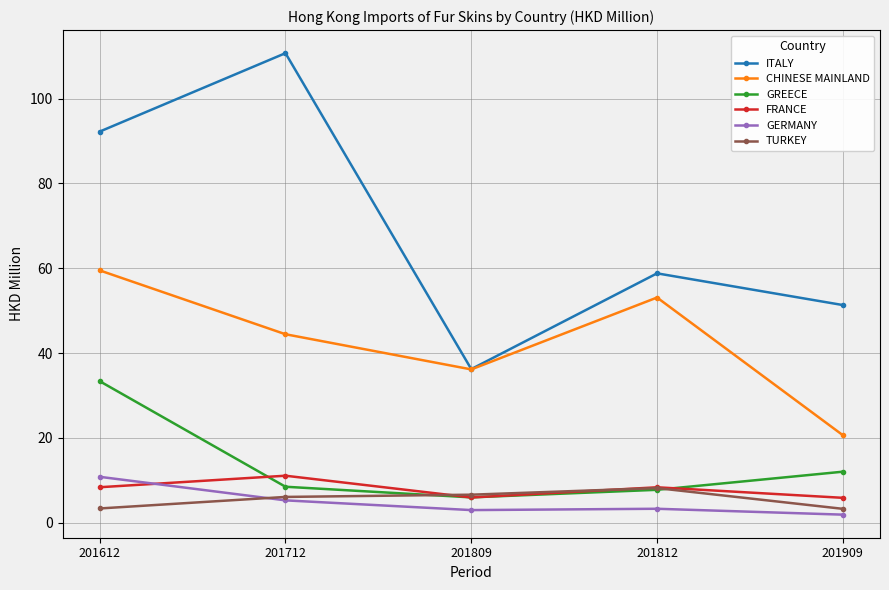

At which category is the sum across all series the highest?

201612